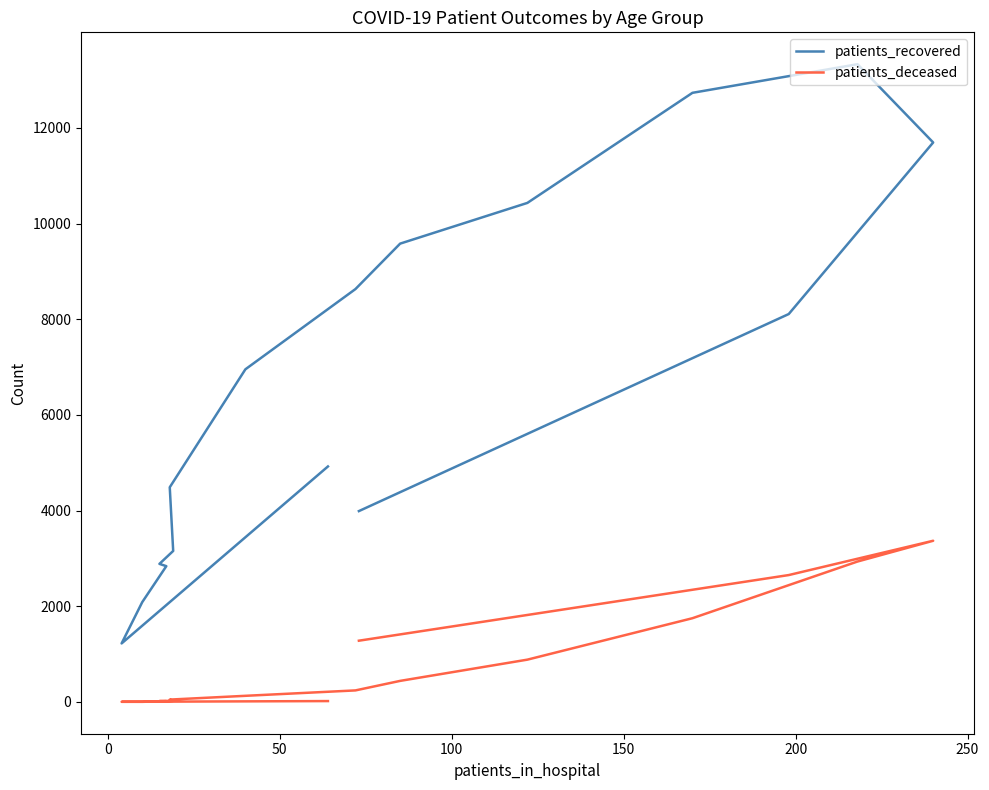

What is the difference between the maximum and minimum values in the patients_deceased series?

3367